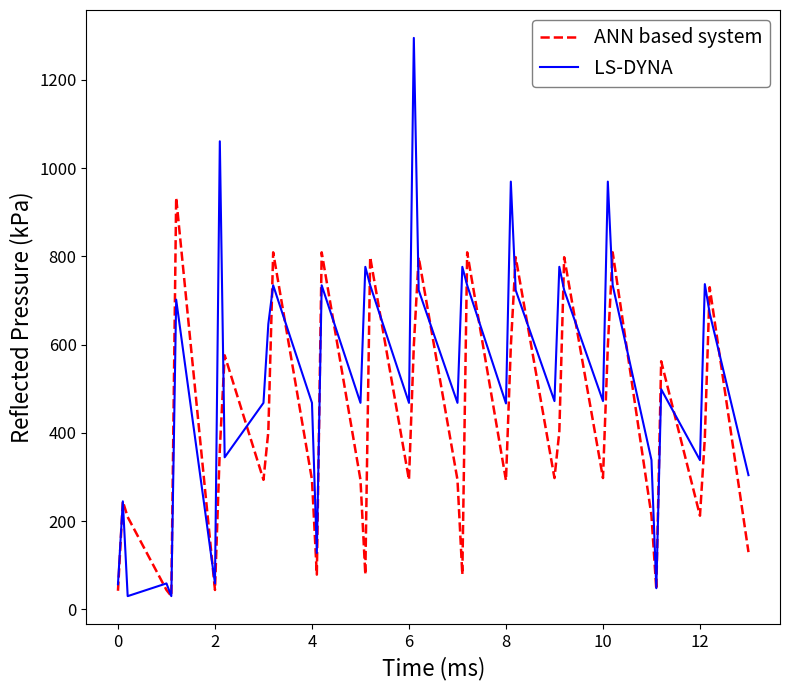

What is the average value of the LS-DYNA series?

536.3